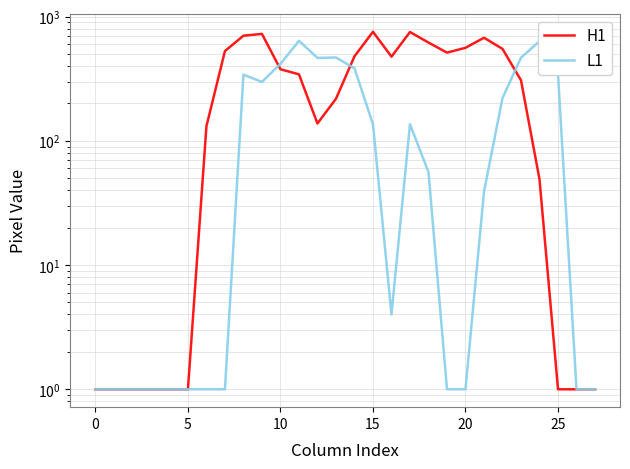

What is the difference between the maximum and minimum values in the L1 series?

638